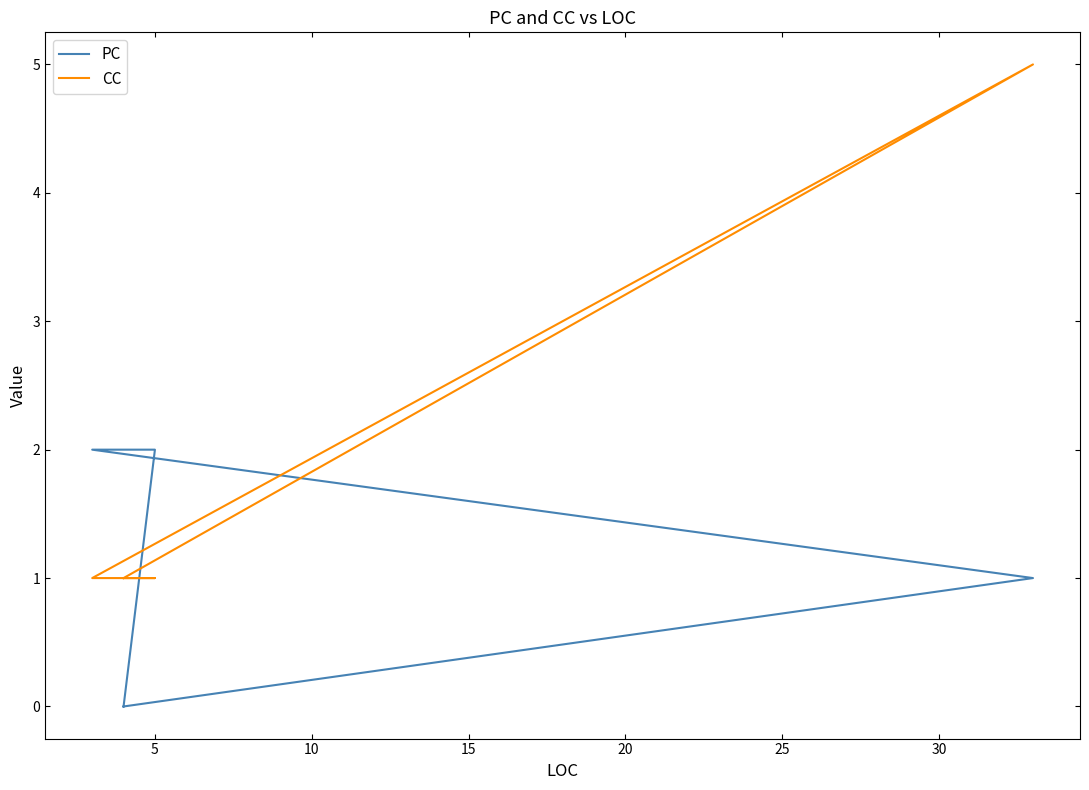

How many series are shown in this chart?

2